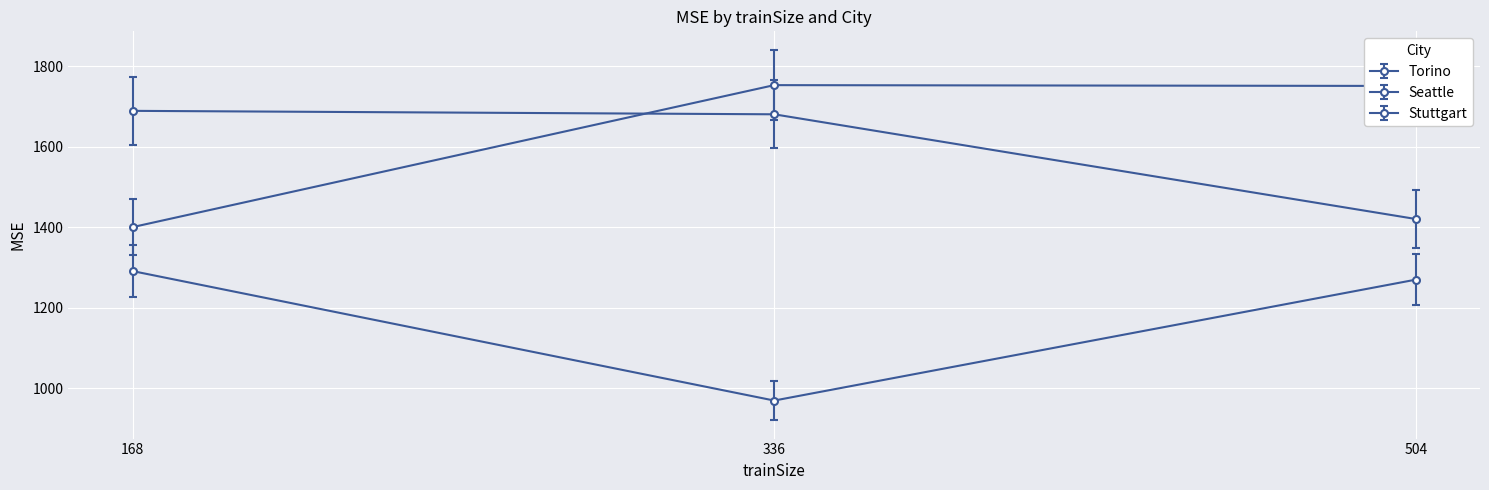

Does the chart have visible grid lines?

Yes